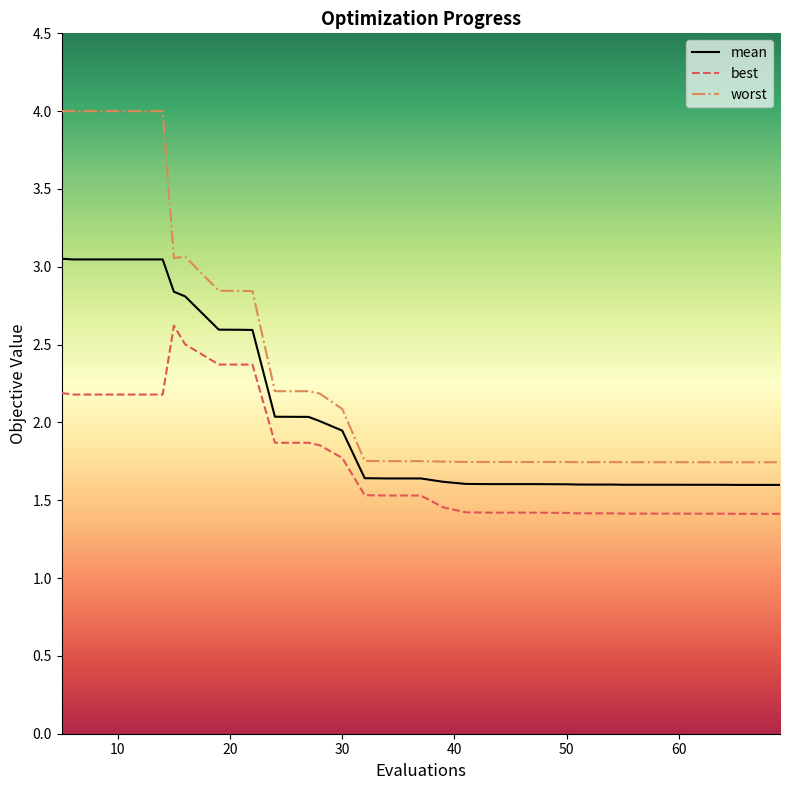

List the series in order of their overall mean, highest first.

worst, mean, best